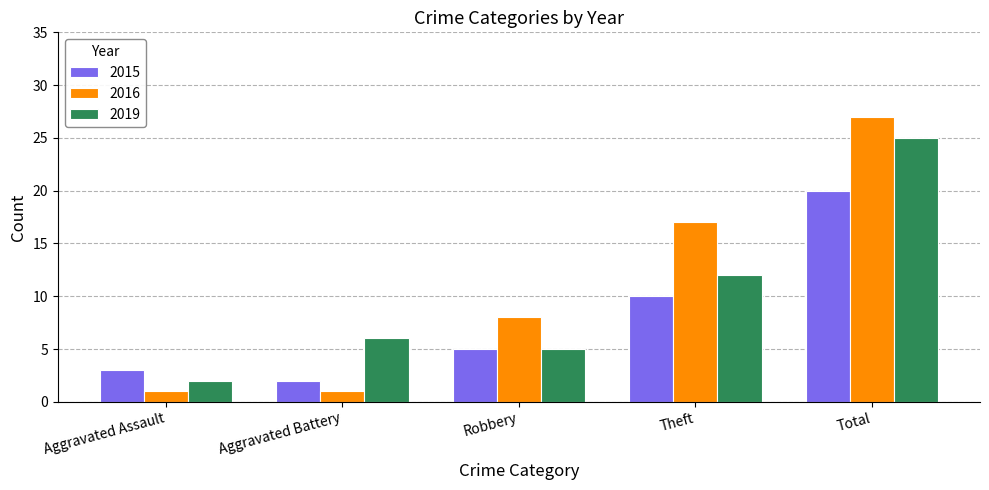

What is the lowest value of the 2019 series?

2